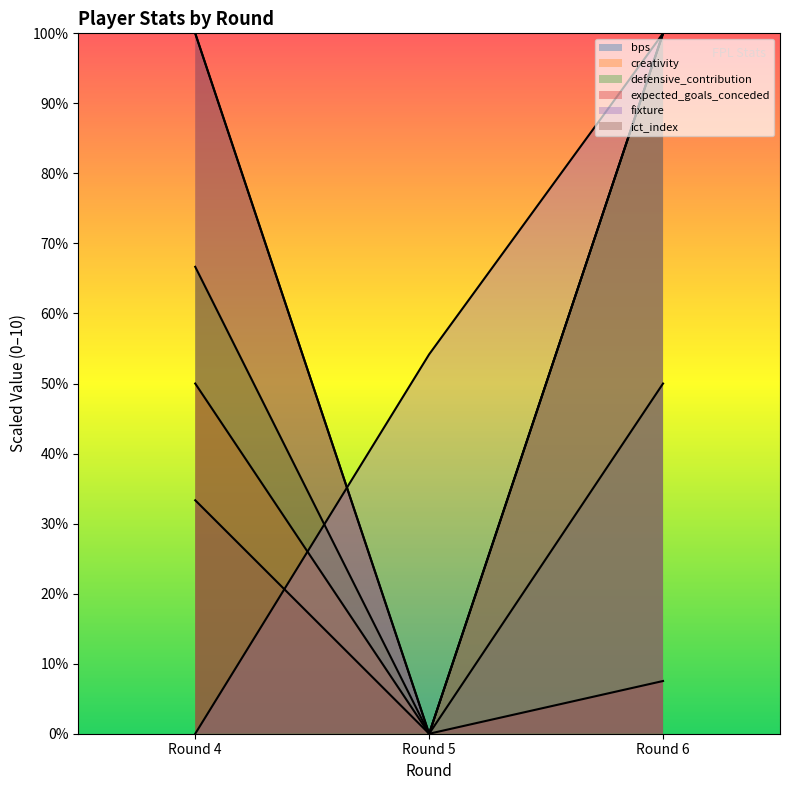

How many defensive_contribution values are between 0 and 10?

3